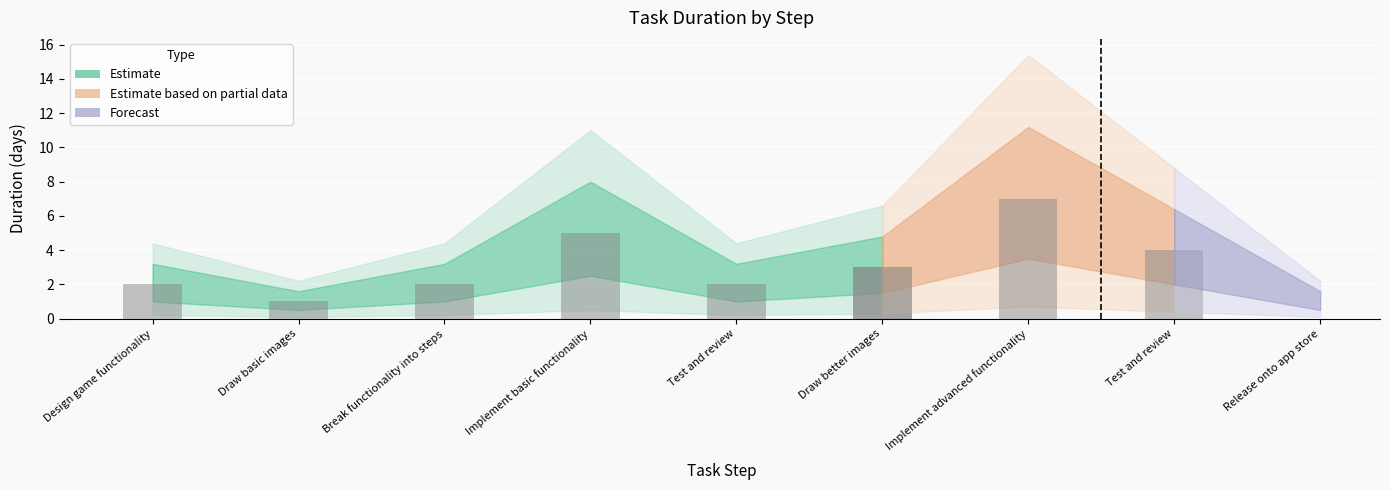

Between 9 and 8, which is larger?

8